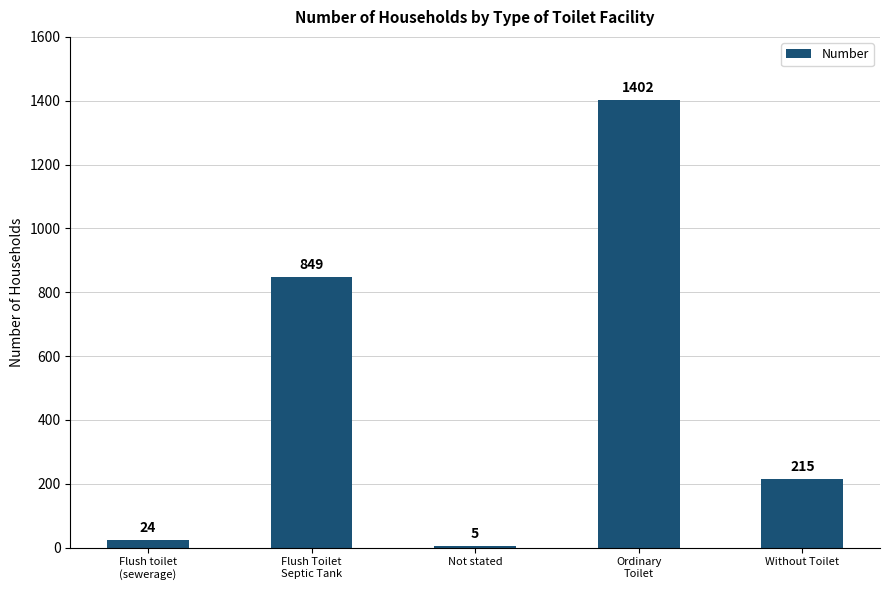

What is the change in value from Not stated to Ordinary
Toilet?

+1397